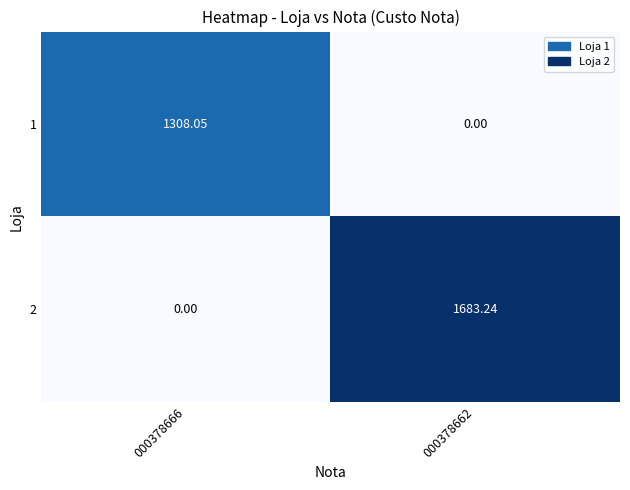

Rank the series at 000378666 from highest to lowest value.

1, 2